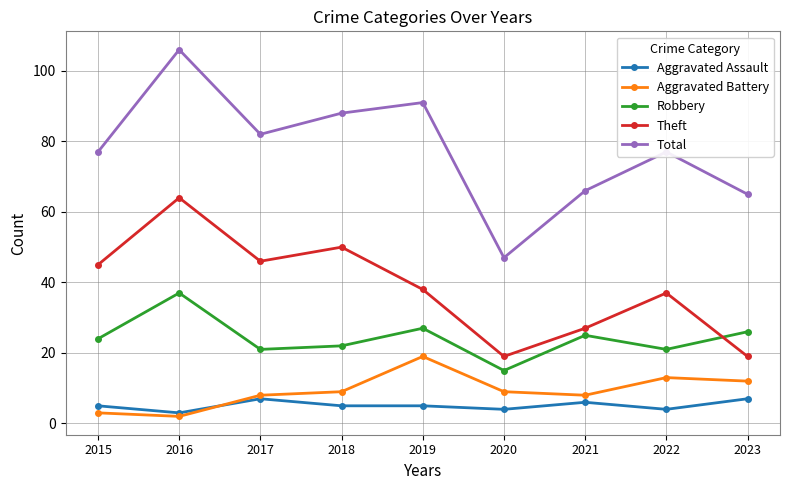

What is the approximate value of Aggravated Assault at 2018?

5